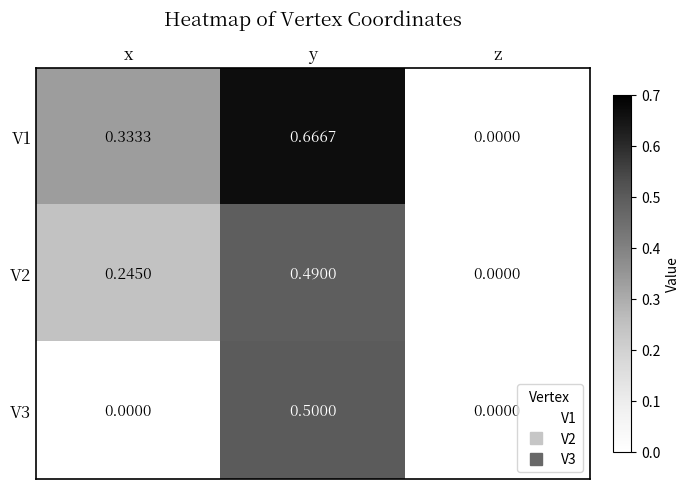

How many values in V2 are above zero?

2